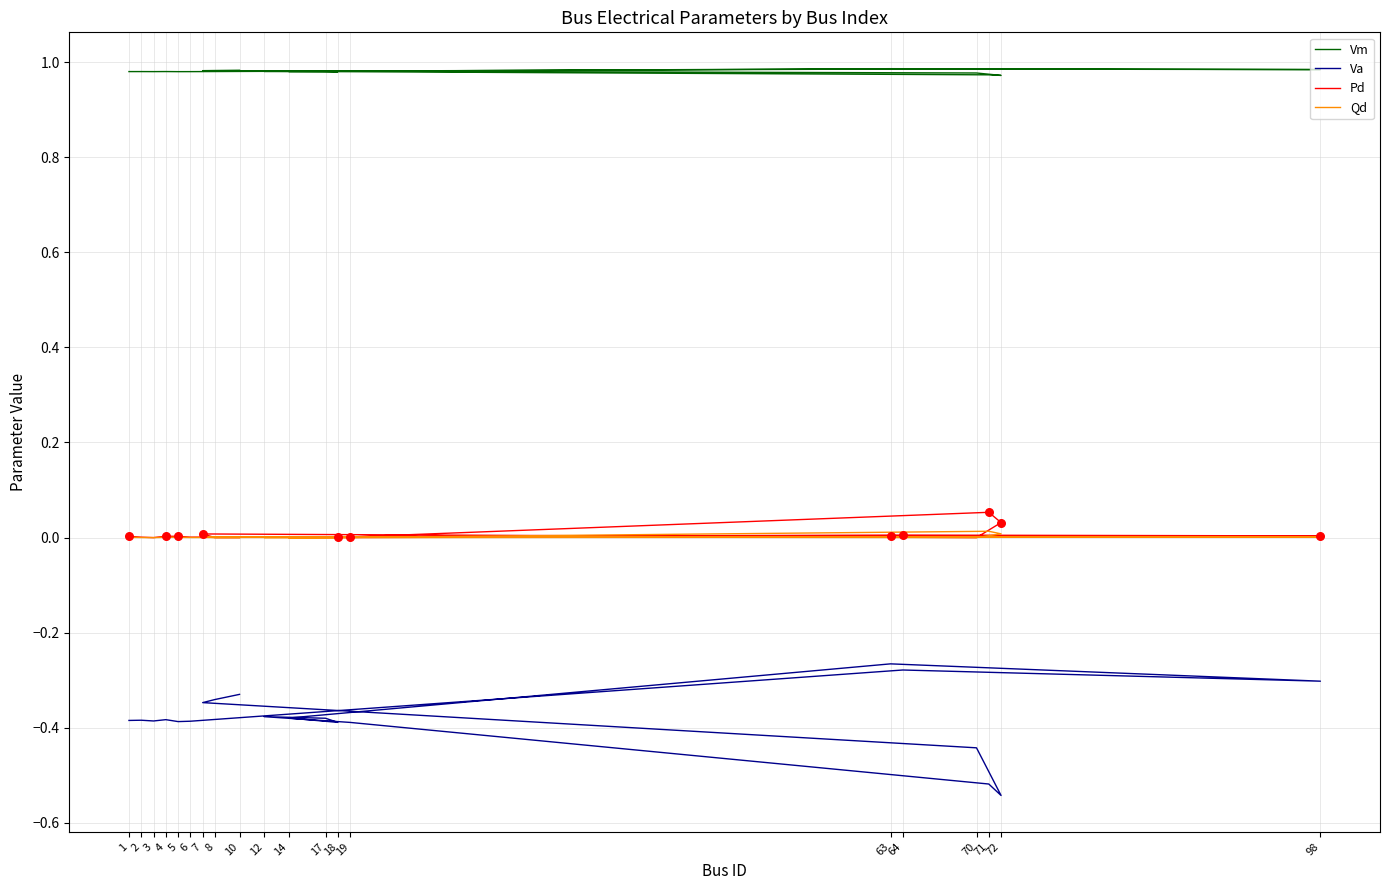

At how many categories does at least one series exceed 0?

20